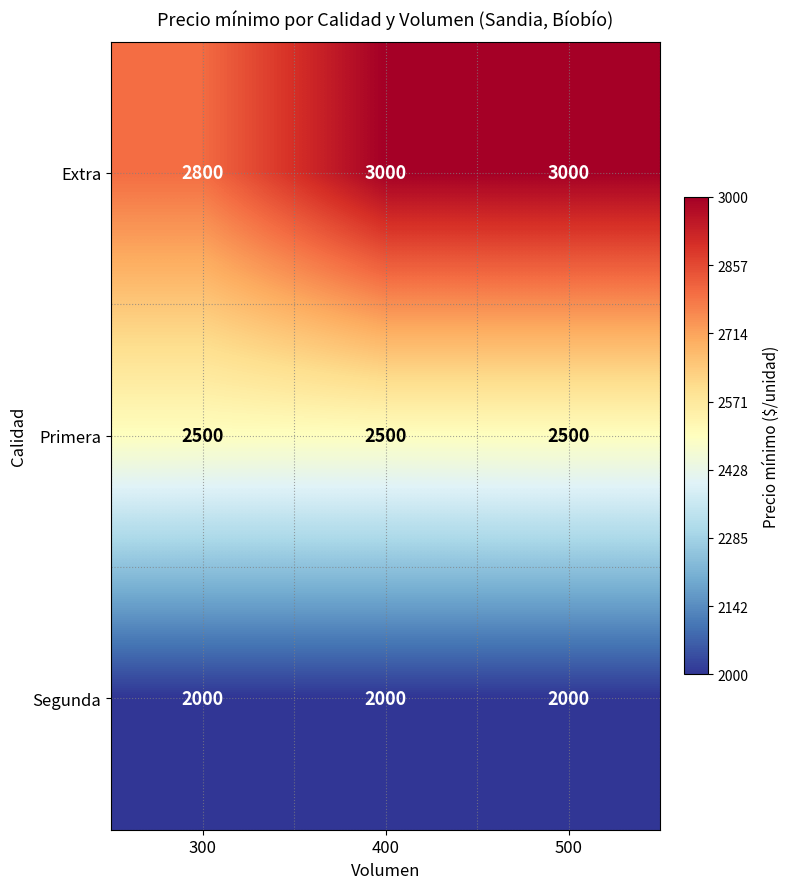

Reading left to right, what are all the values shown in this chart?

Extra: 300=2800	400=3000	500=3000
Primera: 300=2500	400=2500	500=2500
Segunda: 300=2000	400=2000	500=2000